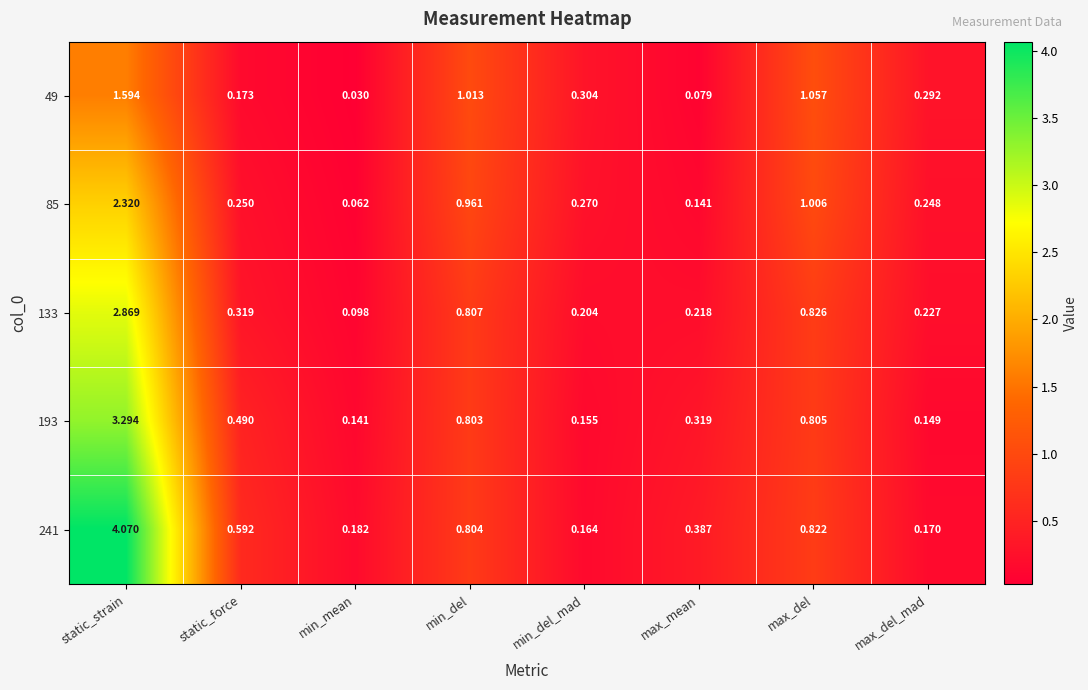

At how many categories does at least one series exceed 3?

1